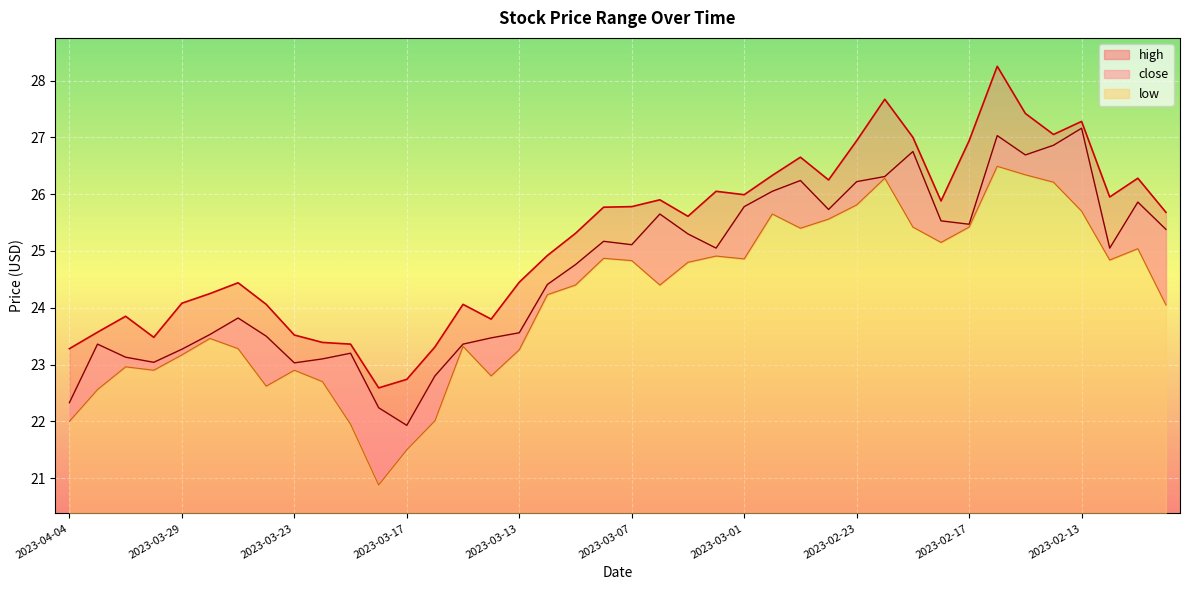

True or false: close and low intersect in this chart.

False